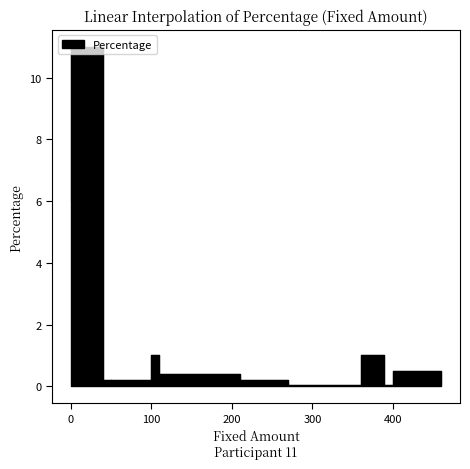

How many categories are shown in the chart?

15